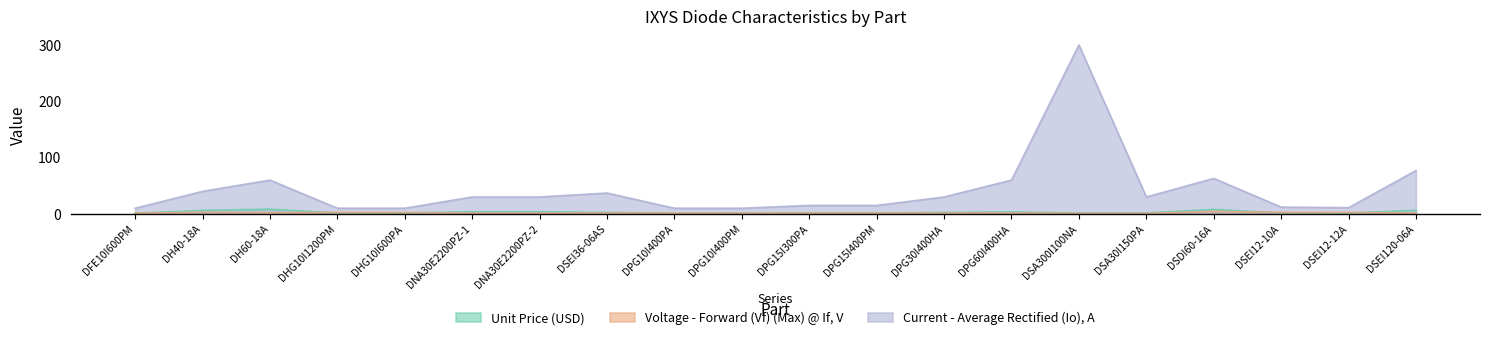

What is the label of the 15th point from the left?

DSA300I100NA